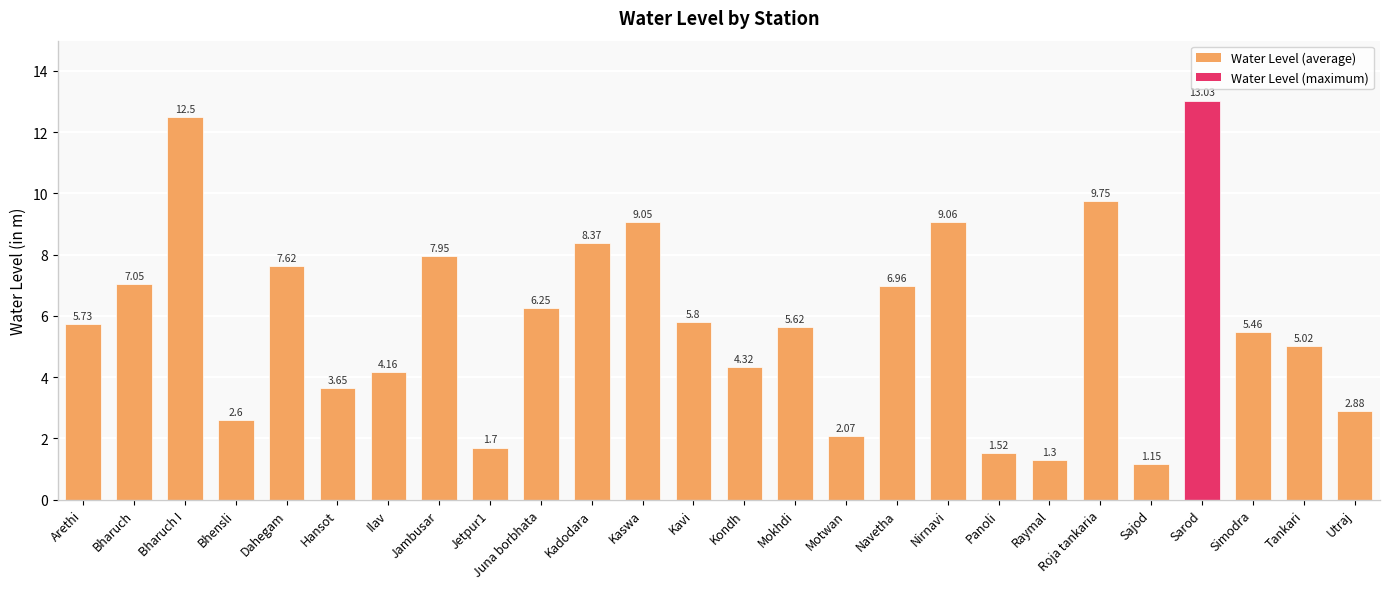

What is the change in value from Arethi to Juna borbhata?

+0.5